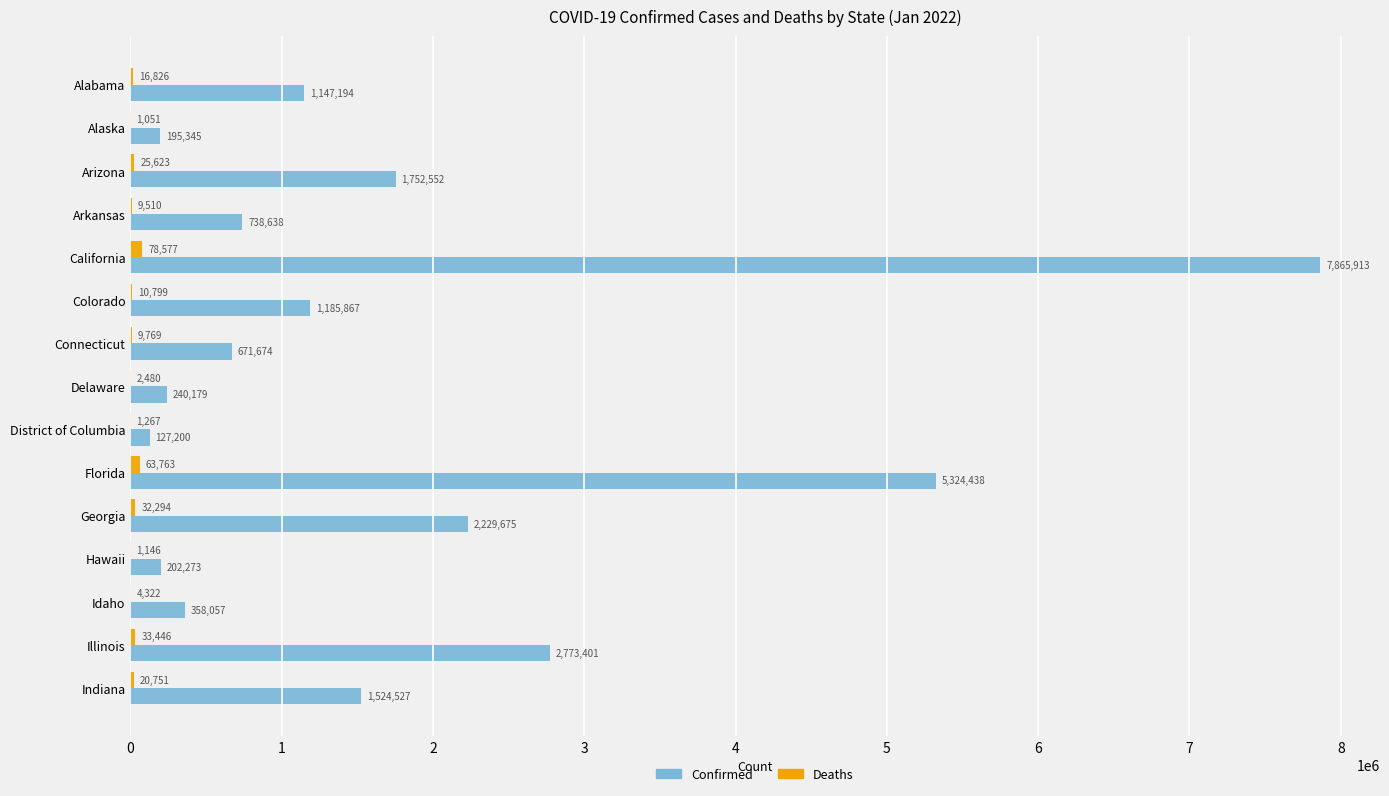

At which category is the sum across all series the highest?

California